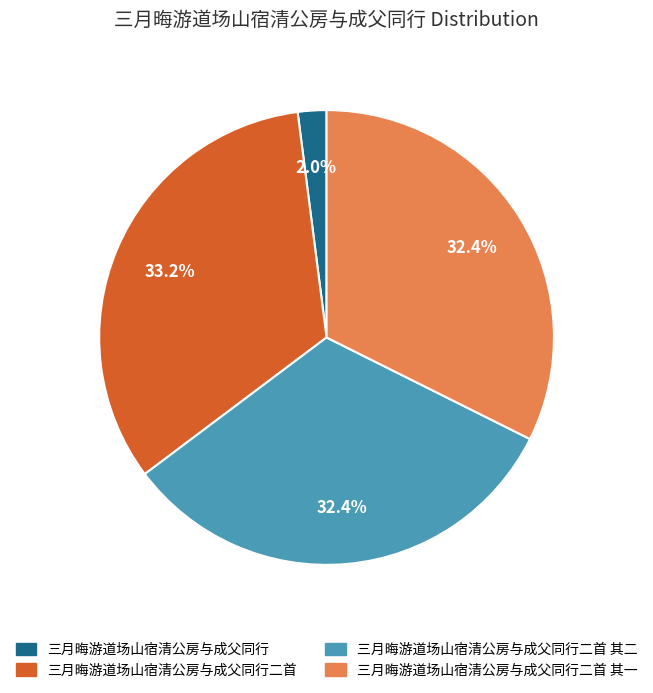

To the nearest percent, what percentage of the pie is 三月晦游道场山宿清公房与成父同行二首?

33%